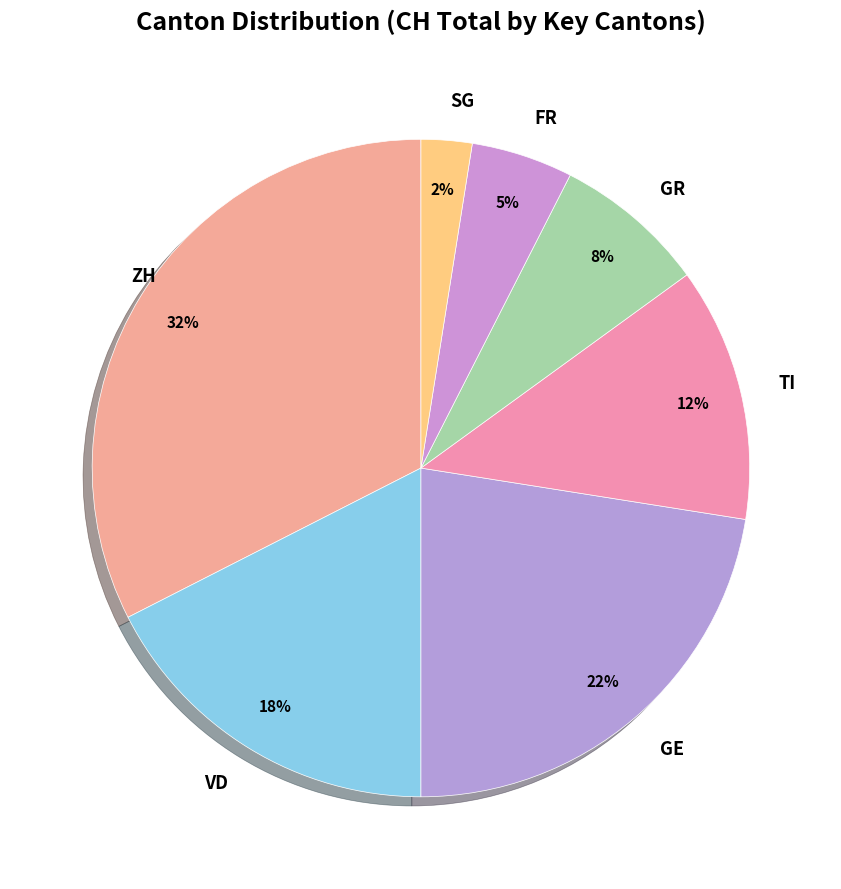

To the nearest percent, what is the difference between the ZH and GE slice percentages?

10%